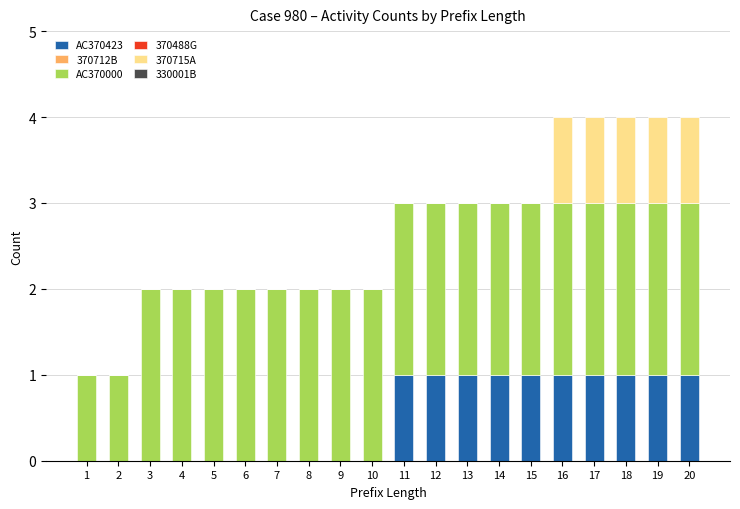

What is the total value across all series at 14?

3